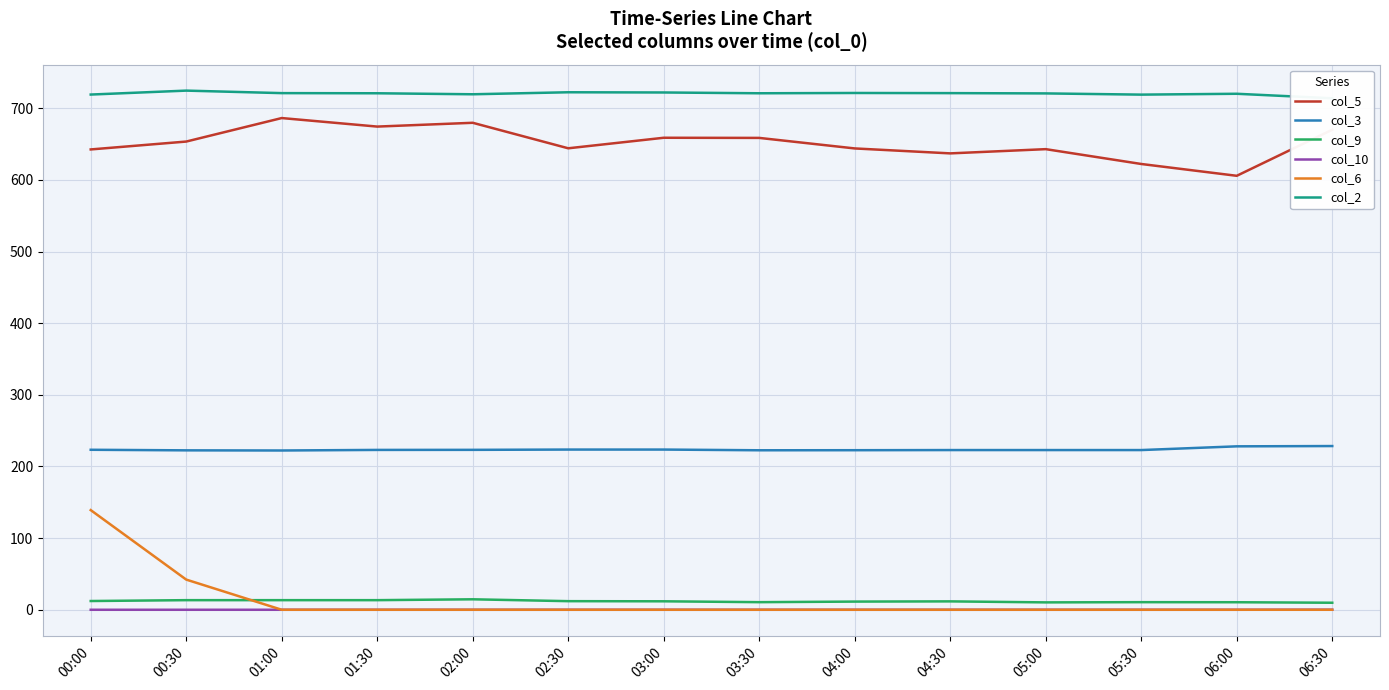

Is it true that col_5 equals 670.0 at 06:30?

True